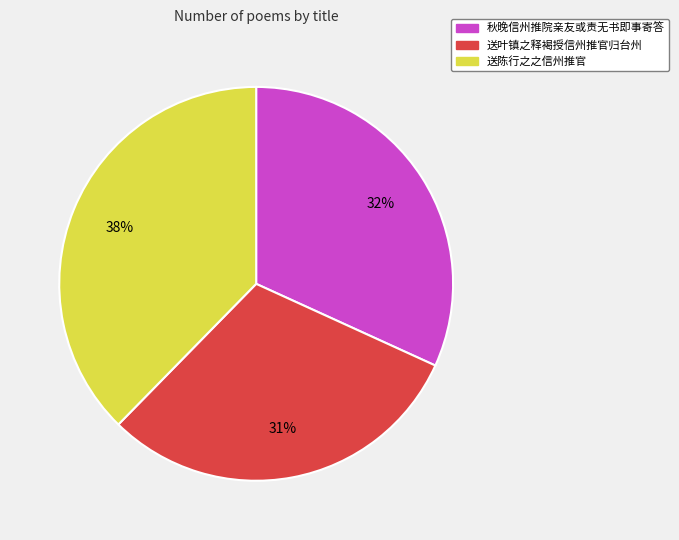

To the nearest percent, what portion does 秋晚信州推院亲友或责无书即事寄答 represent?

32%